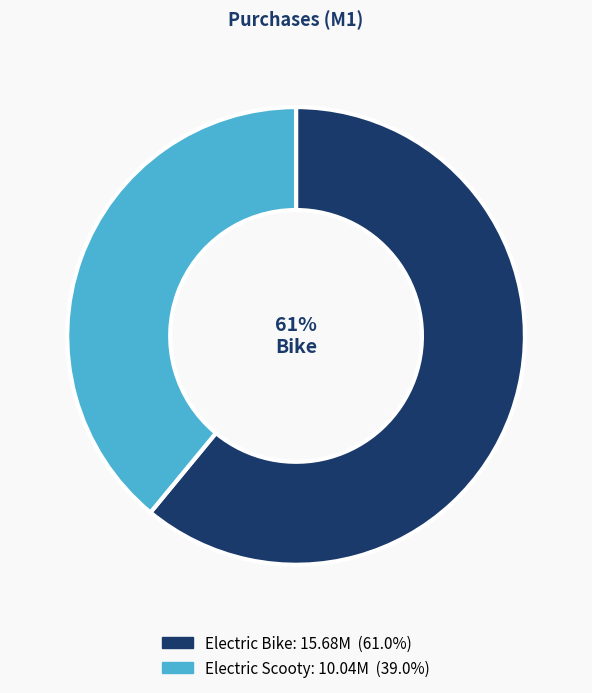

To the nearest percent, what is the difference between the Electric Bike and Electric Scooty slice percentages?

22%